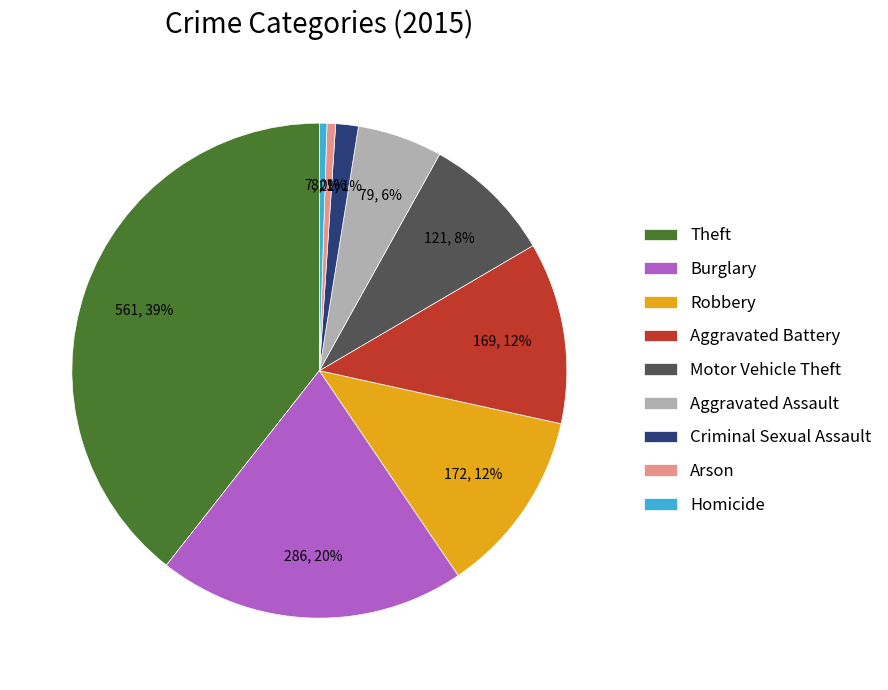

Count the number of slices in the pie.

9